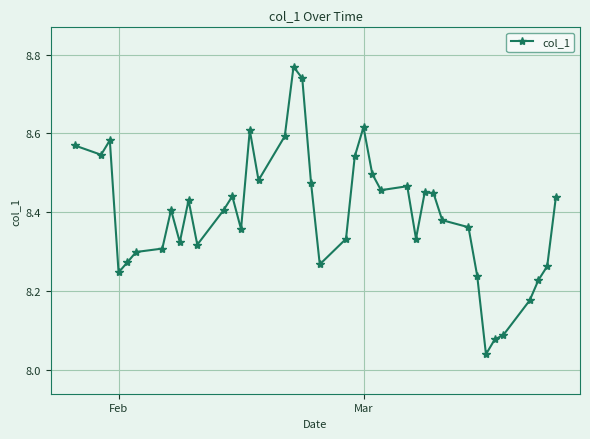

True or false: the data has more than 2 interior local peaks.

True